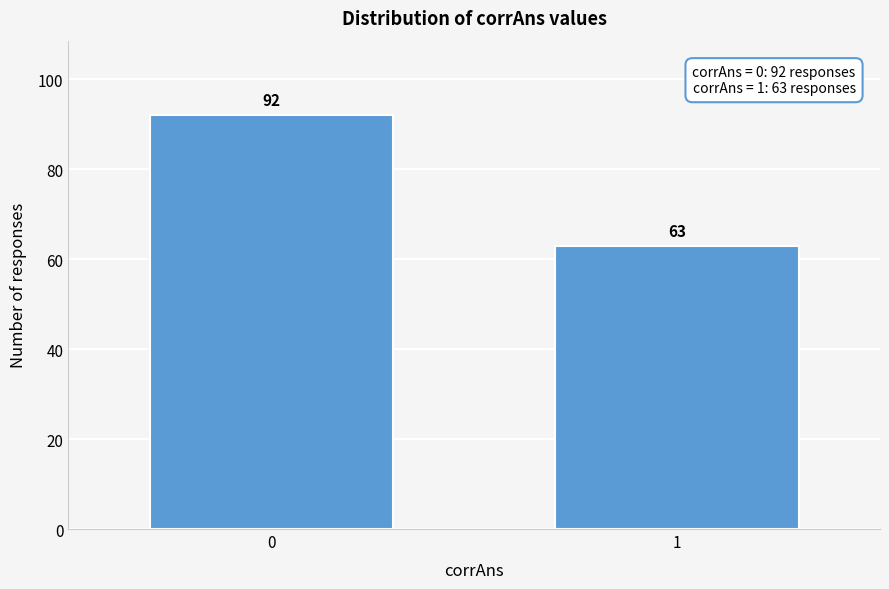

Reading right to left, extract all data points from this chart.

63	92